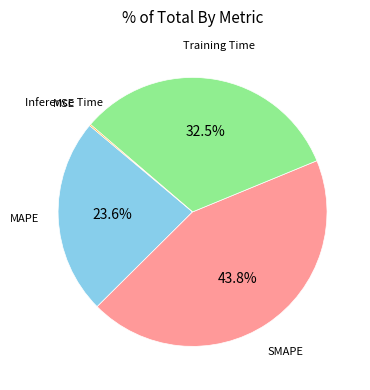

Does Training Time represent more than half of the total?

No